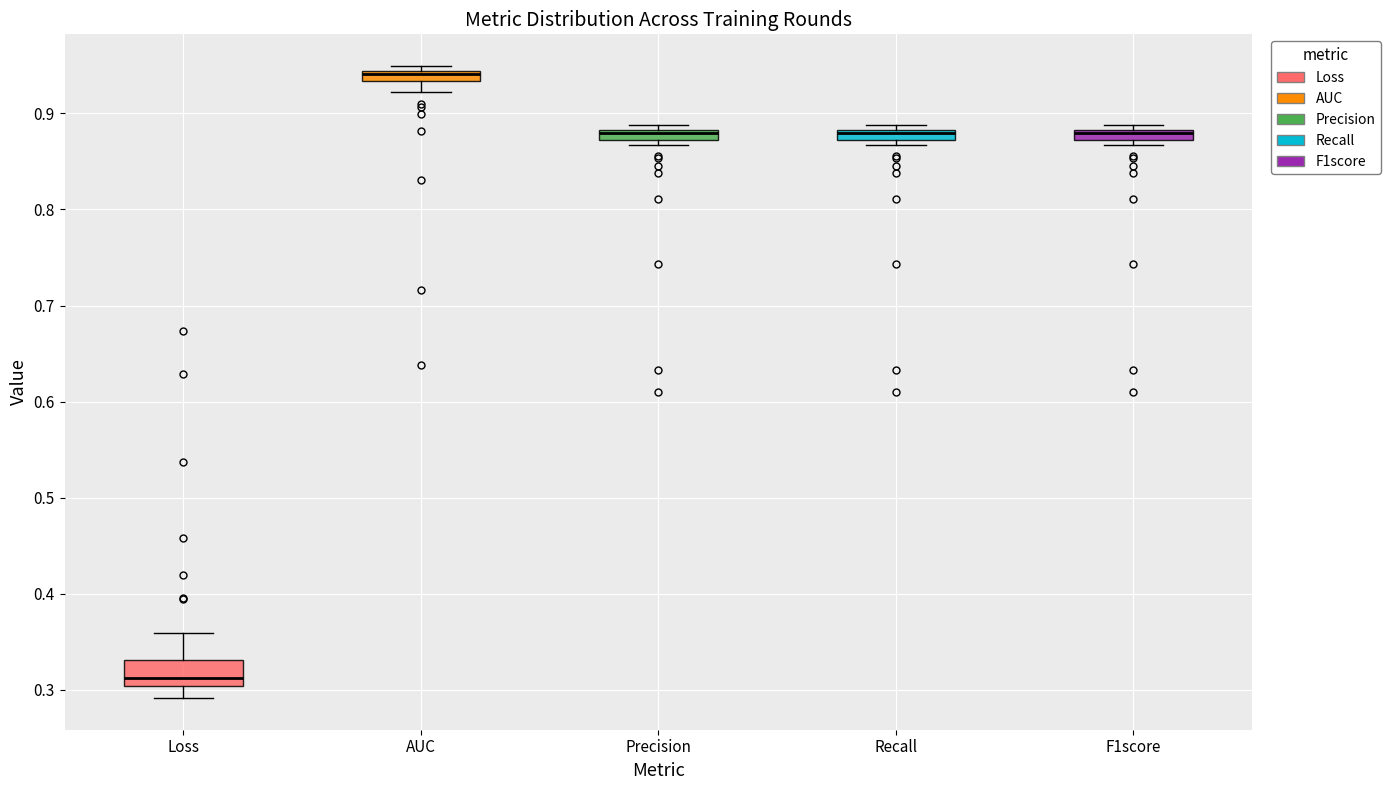

Which box is the tallest, from its lower edge to its upper edge?

Loss